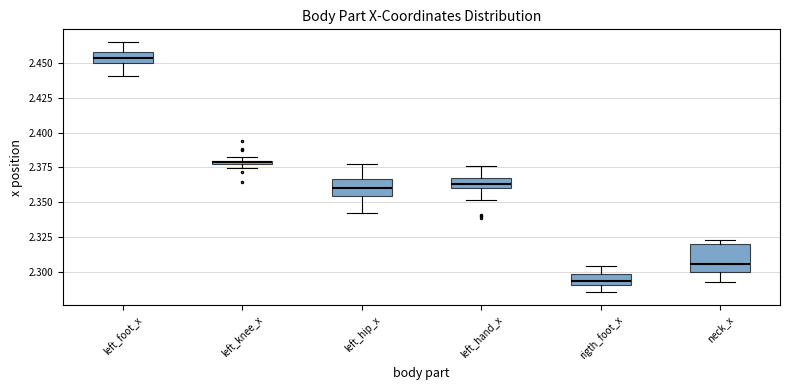

Where does the lower whisker of the box for neck_x end on the y-axis? The values are not printed on the chart, so give them approximately, as read against the axis.

2.290